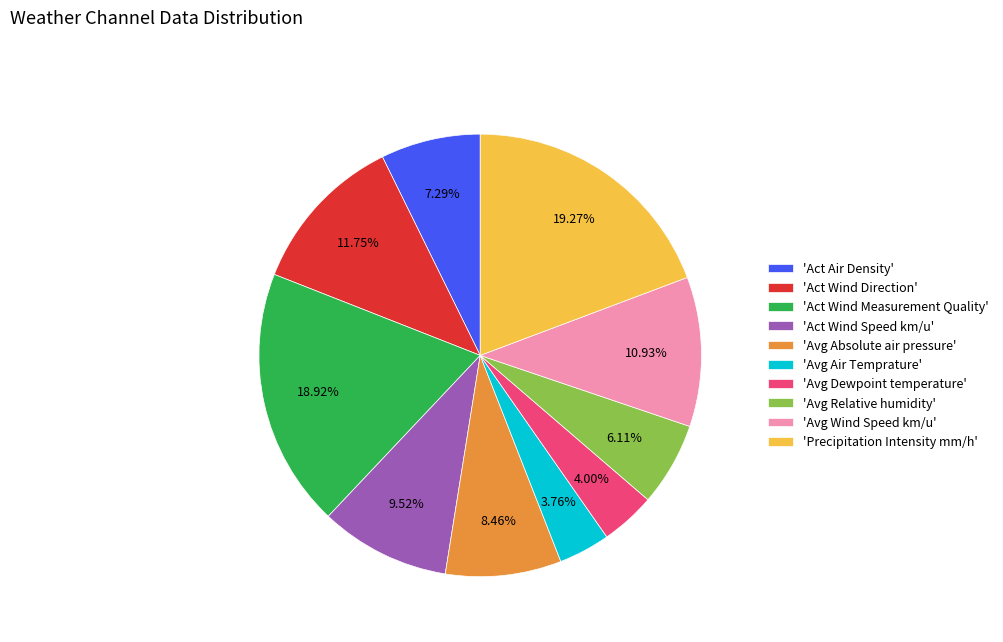

Do 'Act Air Density' and 'Avg Wind Speed km/u' together represent more than half of the pie?

No